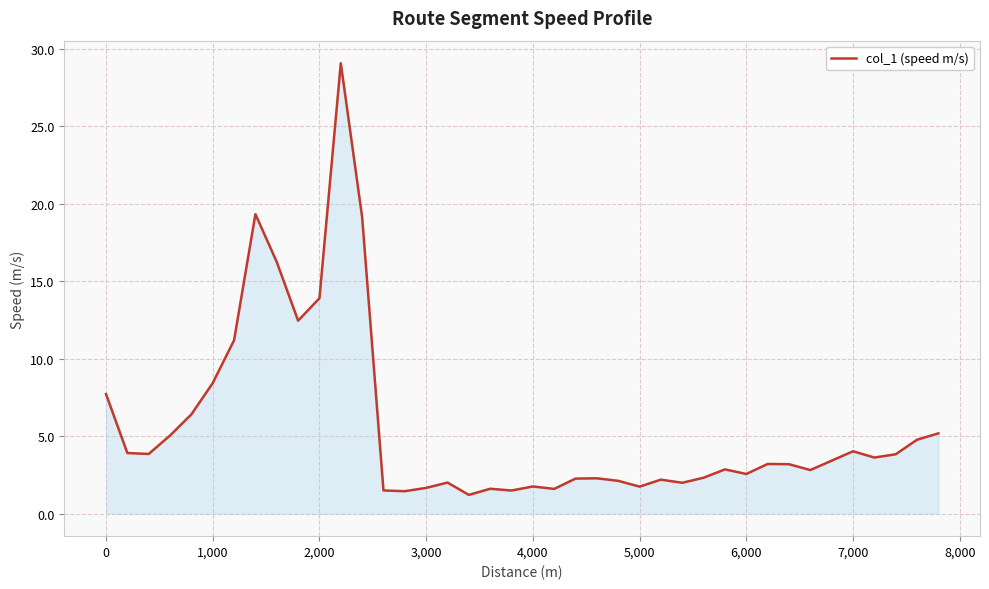

What is the greatest value displayed?

29.1